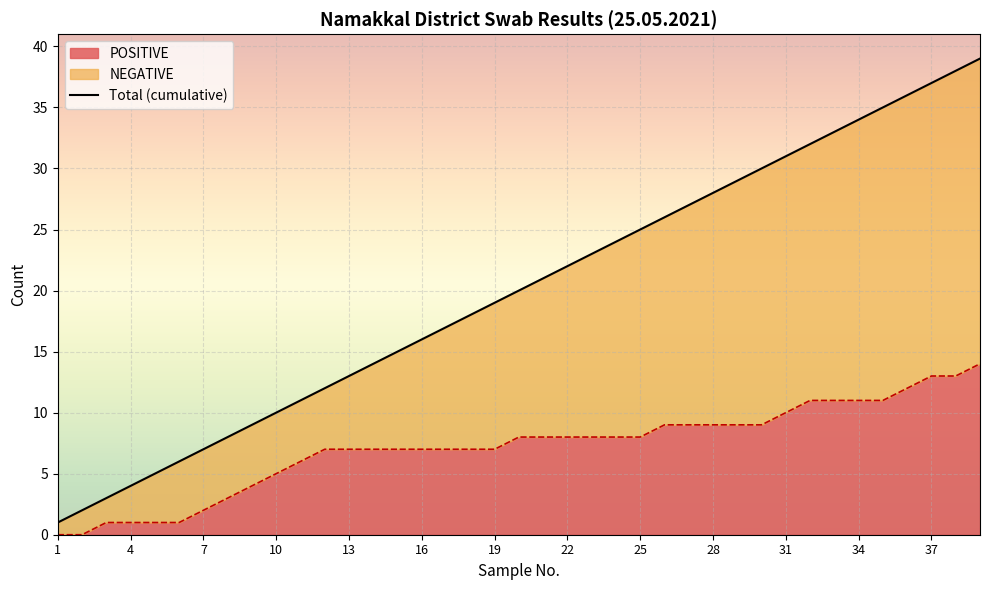

What is the highest value of the POSITIVE series?

14